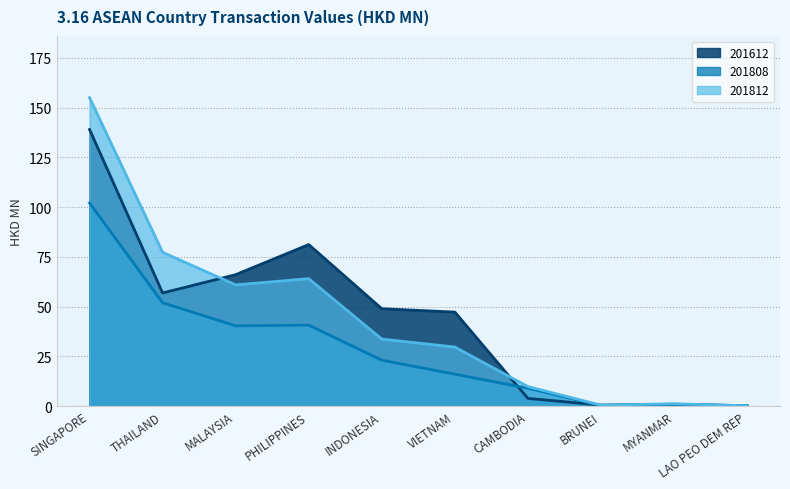

Reading right to left, list all the values displayed in this chart.

201612: 0.2	0.9	0.5	3.8	47.2	48.9	81.1	66.0	56.8	139.0
201808: 0.1	0.8	0.3	9.0	16.0	23.1	40.6	40.3	51.9	102.0
201812: 0.1	1.2	0.5	9.8	29.6	33.6	64.0	60.9	77.2	155.0